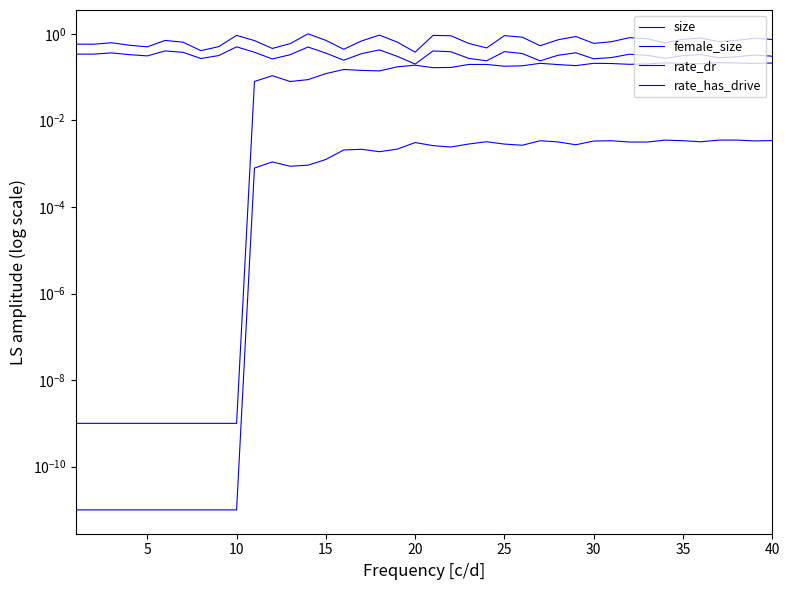

Which series has the largest total across all categories?

size